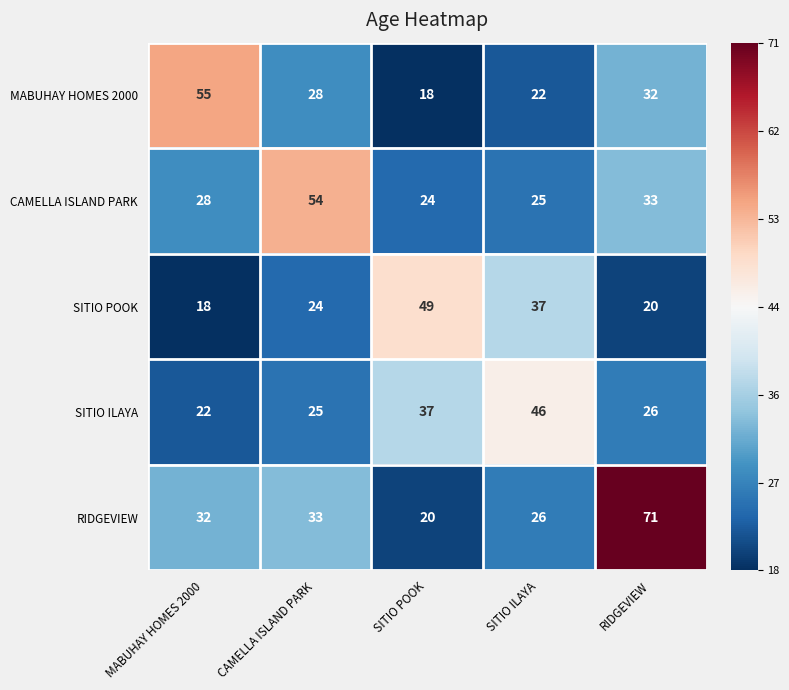

What is the average value of the MABUHAY HOMES 2000 series?

31